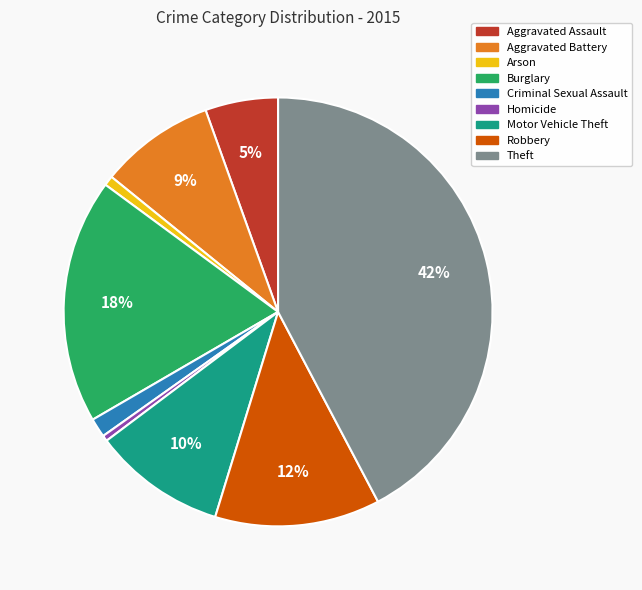

True or false: Criminal Sexual Assault accounts for 15% of the total.

False